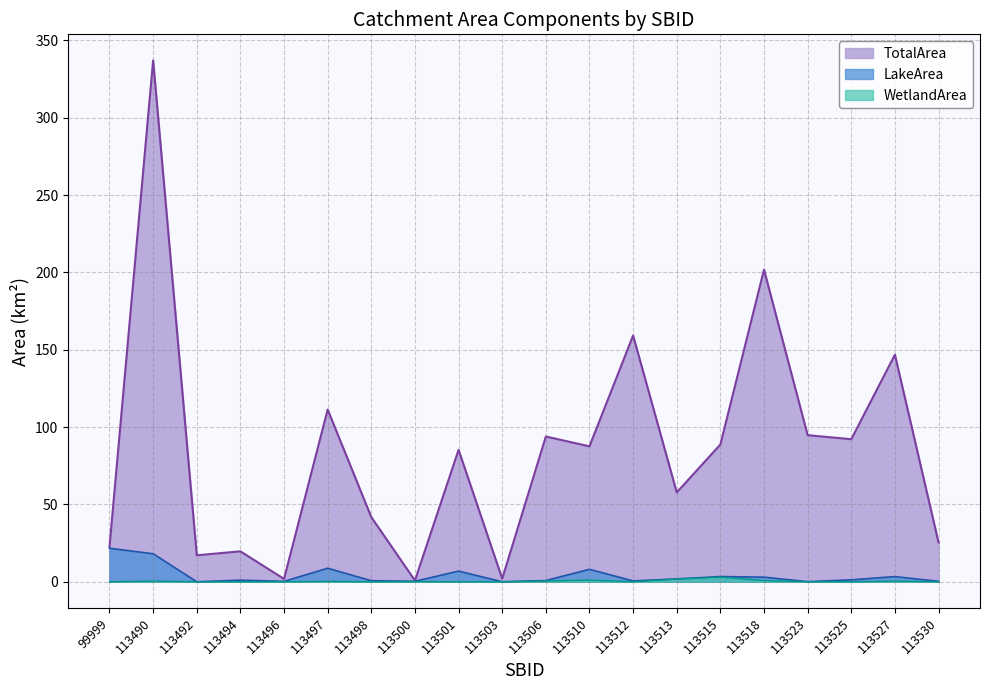

How many data points in WetlandArea are above 0?

10